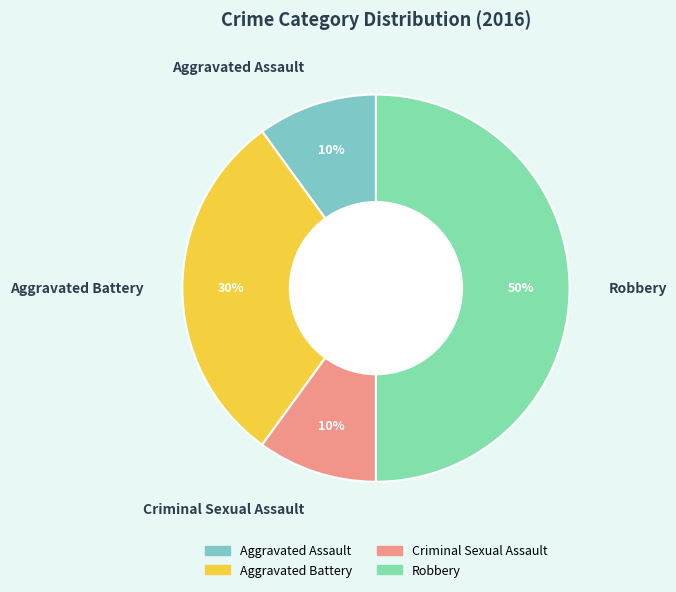

To the nearest percent, what is the combined percentage of Aggravated Battery and Aggravated Assault?

40%